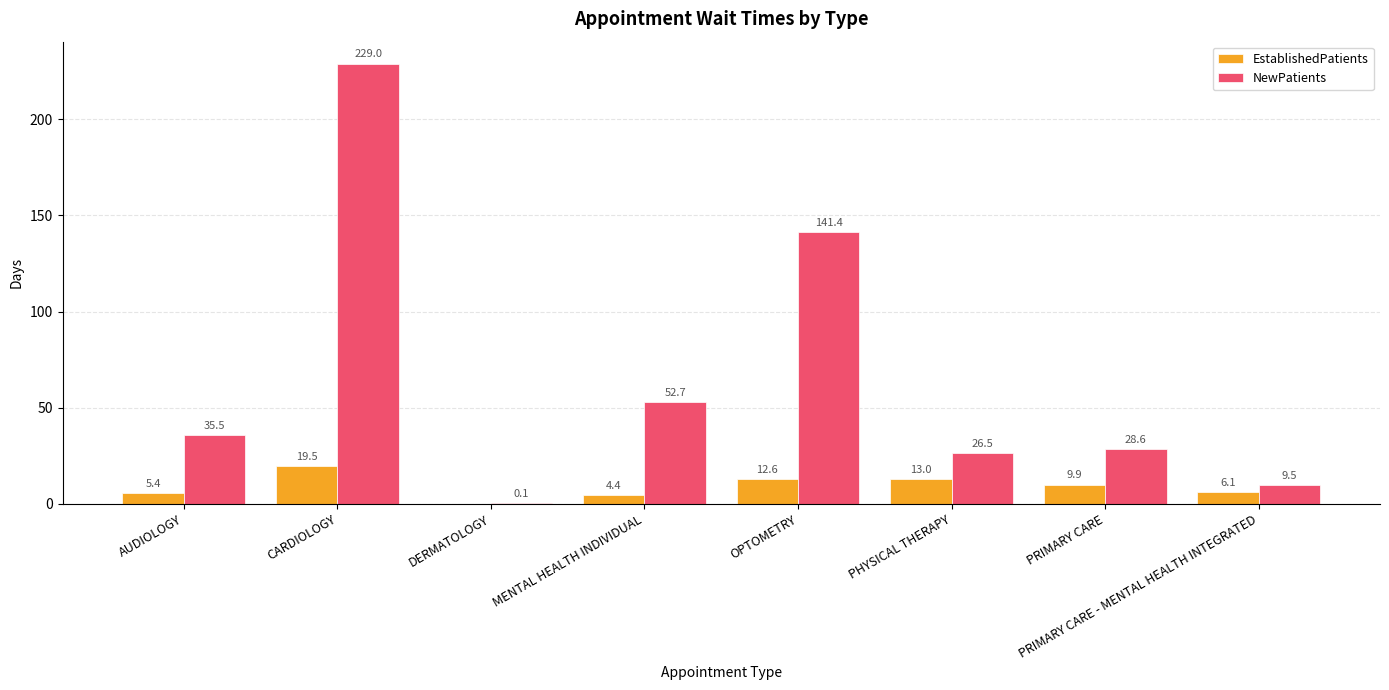

The NewPatients series shows 9.5 at PRIMARY CARE - MENTAL HEALTH INTEGRATED. True or false?

True